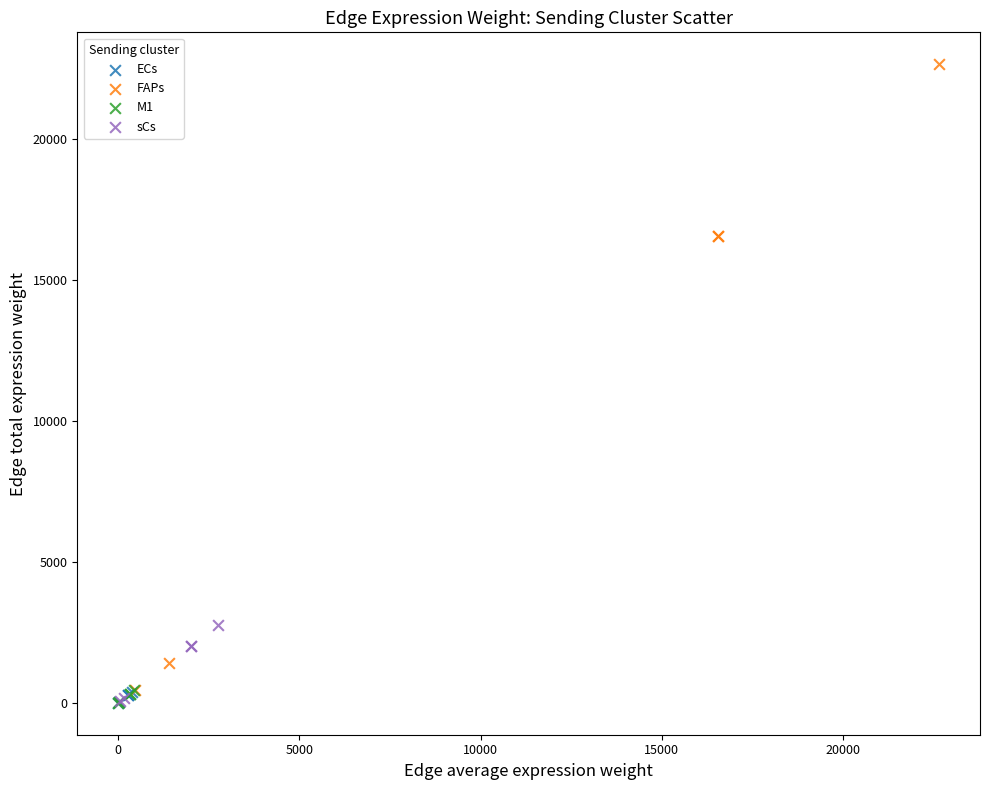

Which series has the widest spread of Y values?

FAPs